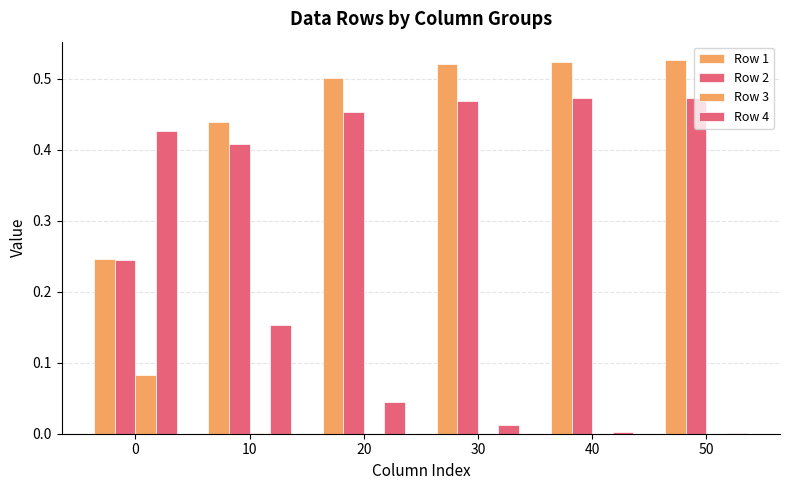

How many categories are shown in the chart?

6